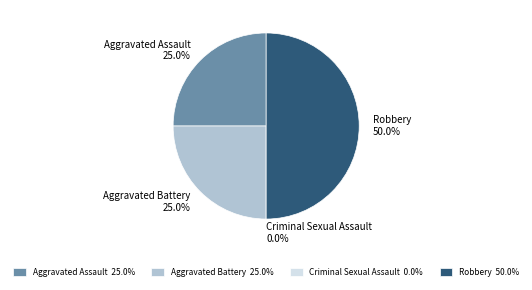

Is Robbery the majority of the pie?

No